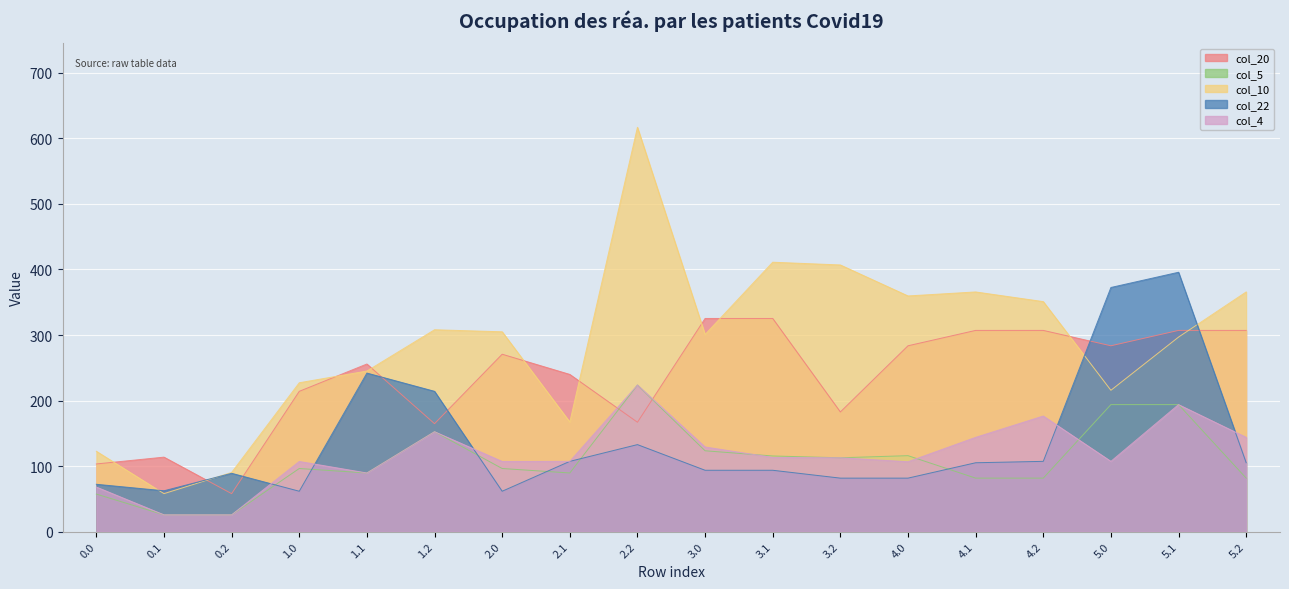

Rank the series at 0.0 from lowest to highest value.

col_5, col_4, col_22, col_20, col_10